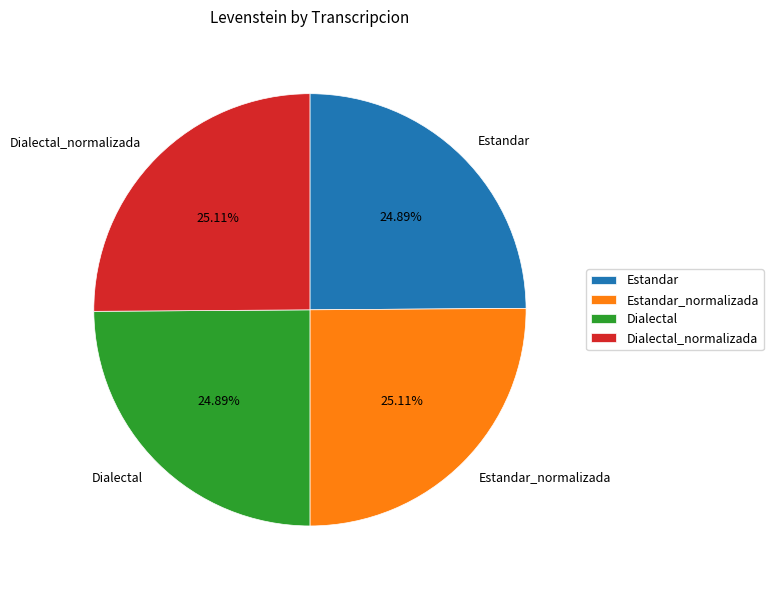

Is there a majority slice in this chart?

No